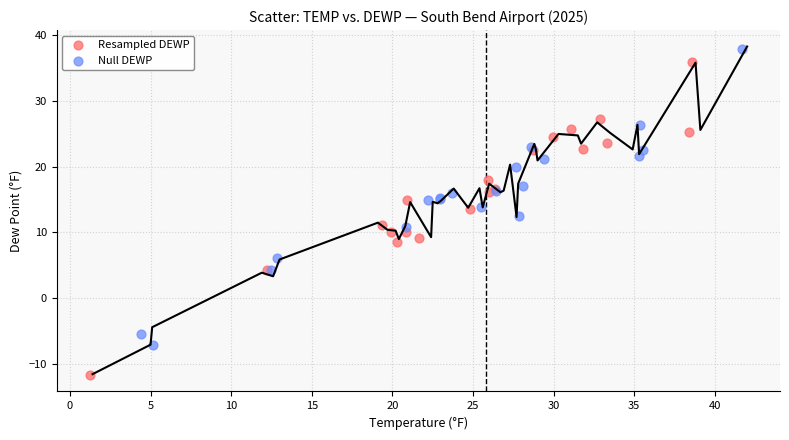

Which series reaches the minimum Y coordinate?

Resampled DEWP